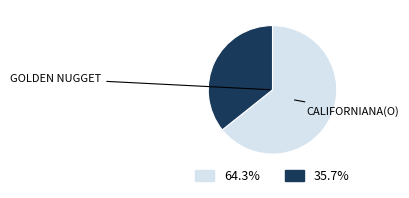

How many slices are in this pie chart?

2